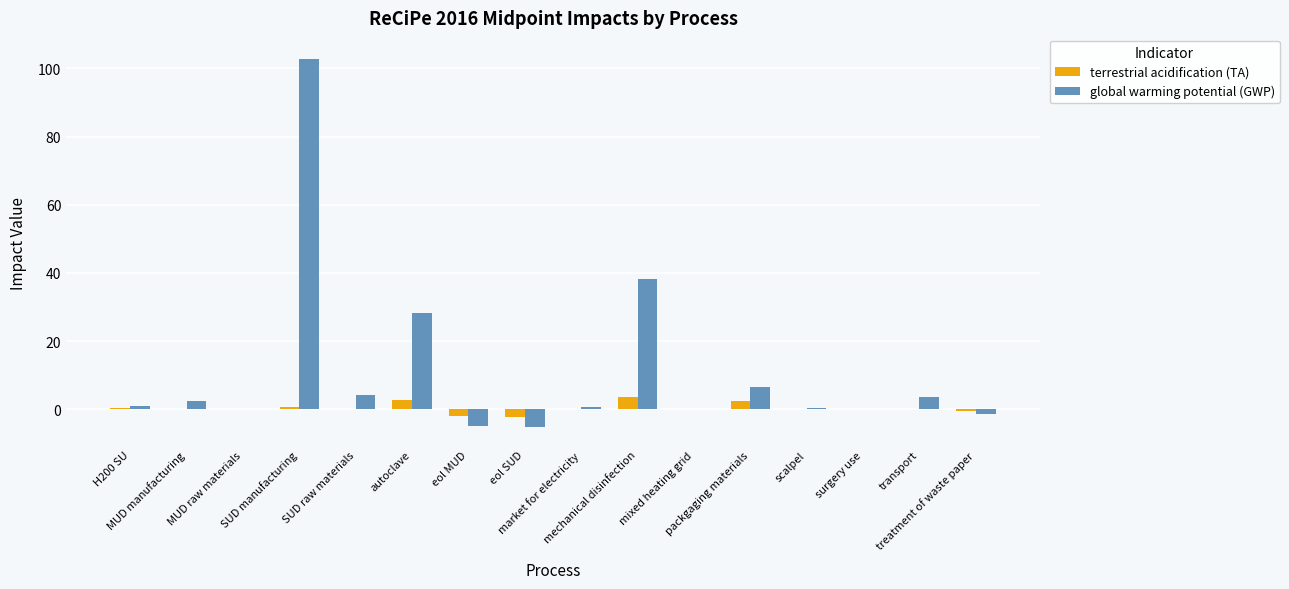

Rank the series by their average value, from lowest to highest.

terrestrial acidification (TA), global warming potential (GWP)